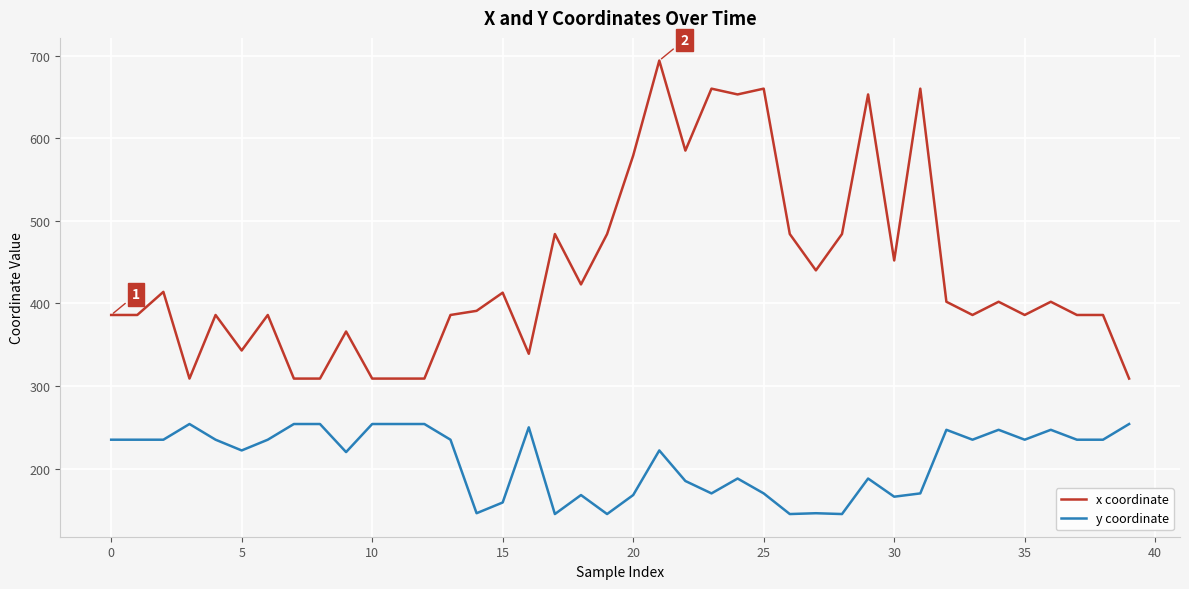

Which series has the widest spread of values?

x coordinate